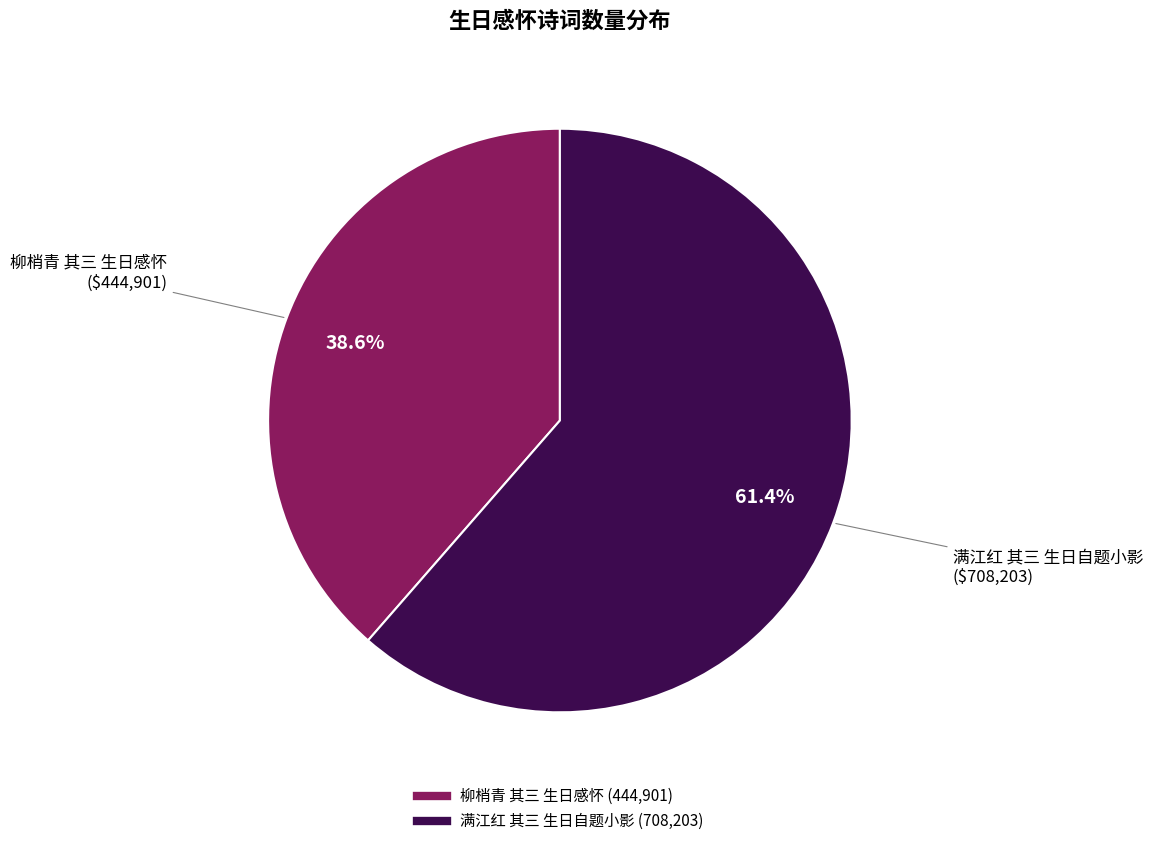

Approximately how many times larger is the value at 满江红 其三 生日自题小影 compared to 柳梢青 其三 生日感怀?

1.6